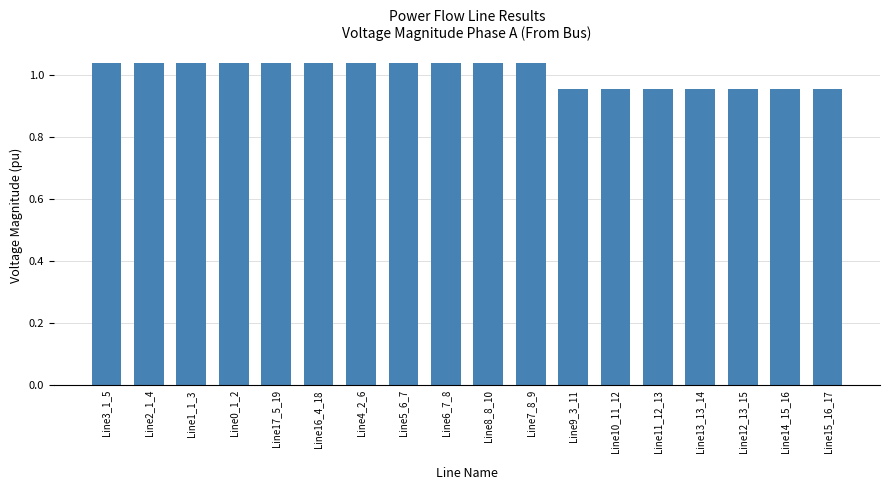

What is the sum of all values?

18.1